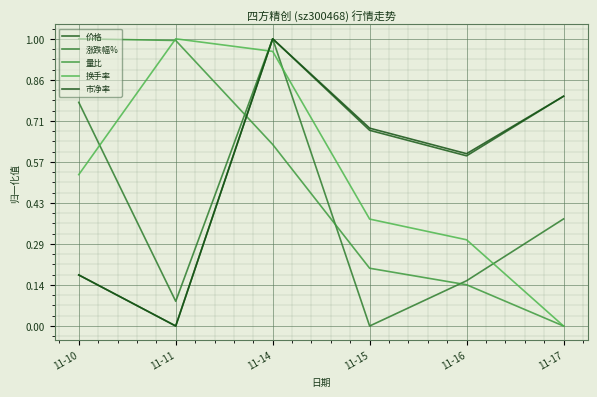

True or false: 价格 and 涨跌幅% cross at least once.

False